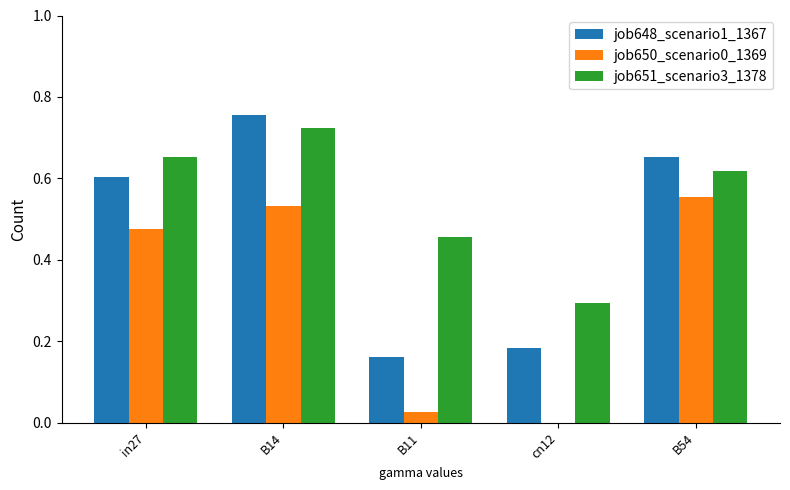

How many data points in job650_scenario0_1369 are above 0?

4